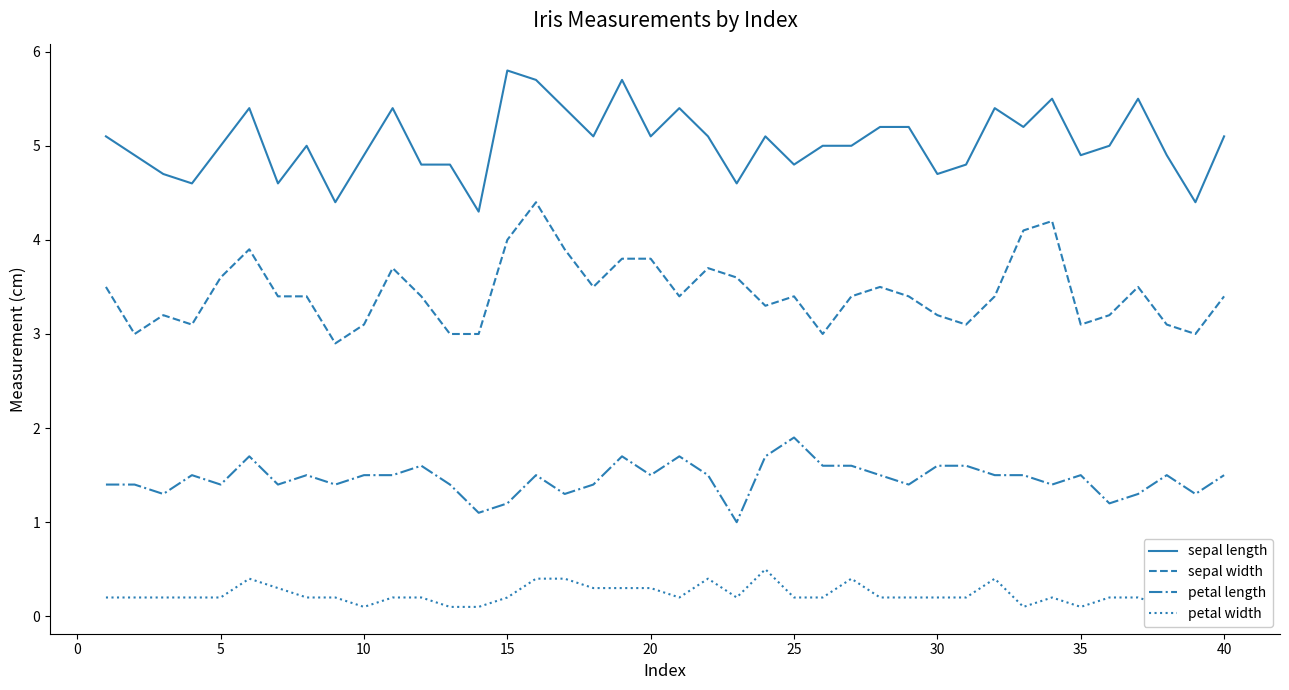

What is the lowest value of the petal length series?

1.0